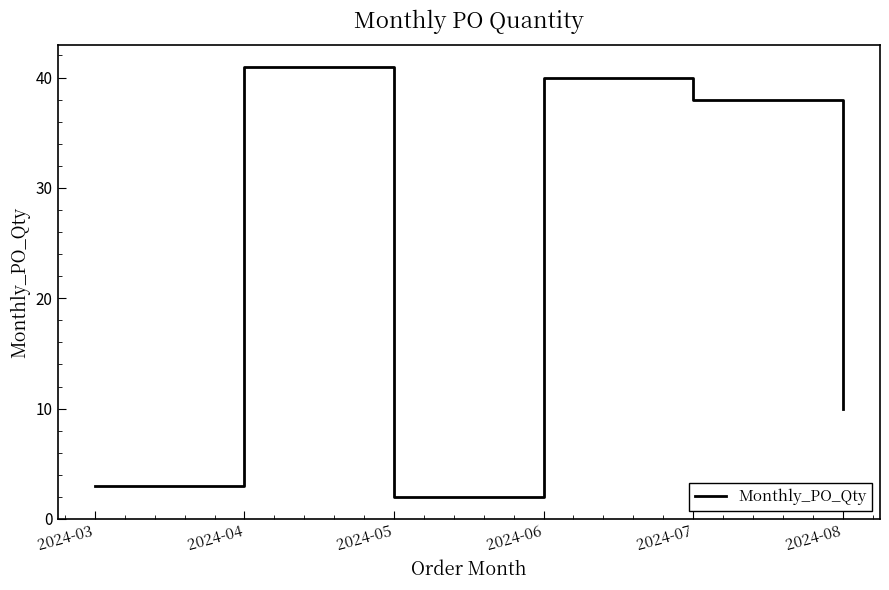

At which category does the data reach its first local valley?

2024-05